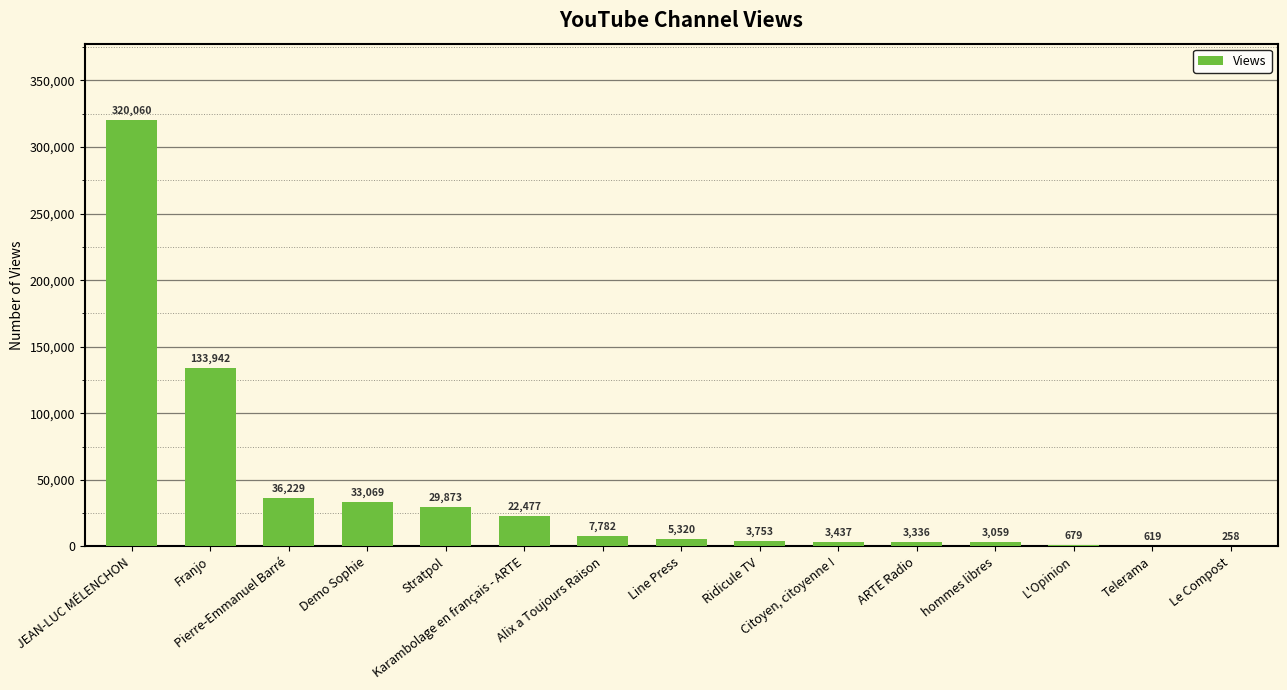

At which category does the chart reach its peak across all series?

JEAN-LUC MÉLENCHON